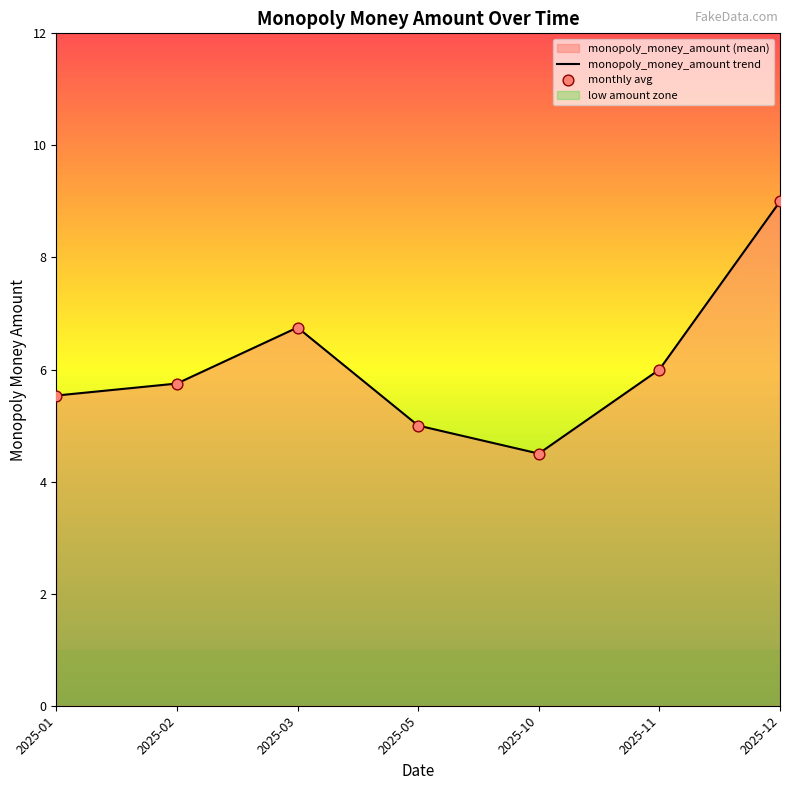

Between 2025-12 and 2025-02, which is larger?

2025-12